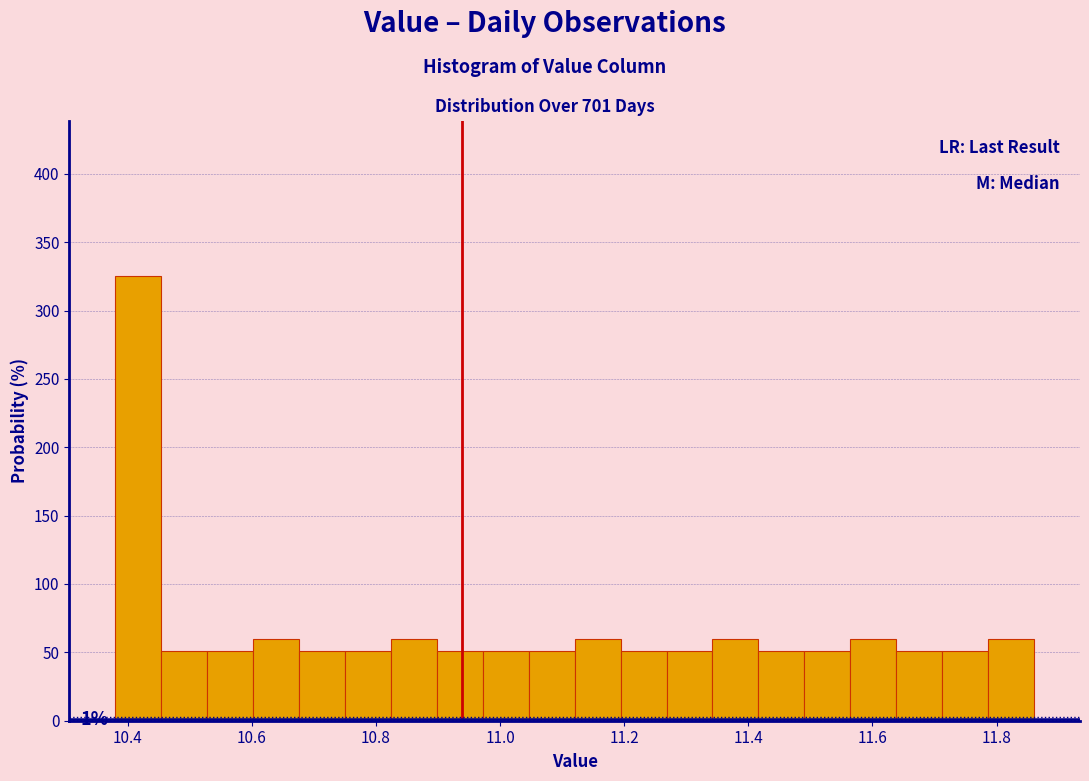

Read against the x-axis, roughly where is the centre of the tallest bar?

10.42